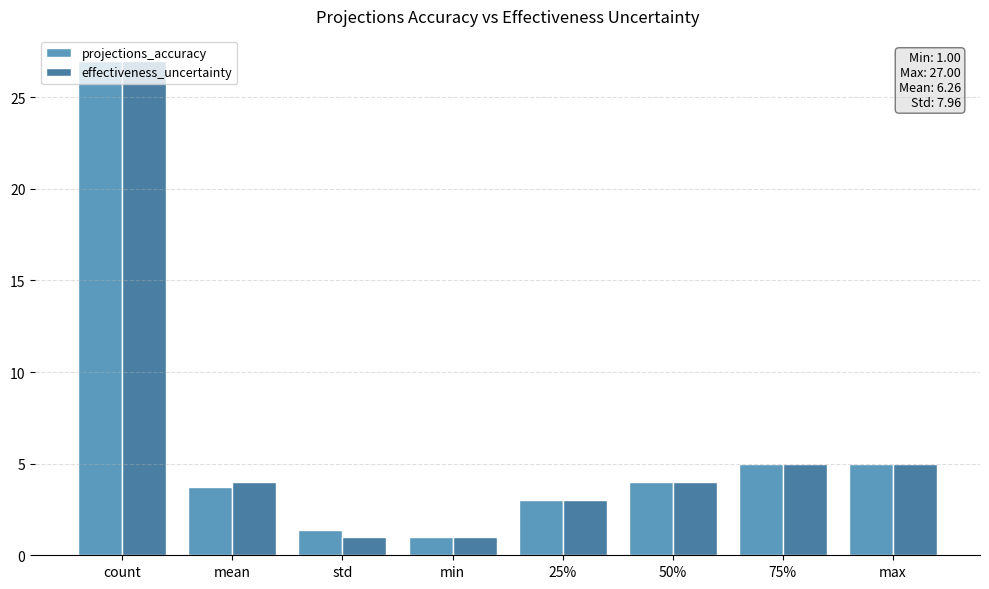

What is the minimum value shown in the chart?

1.0